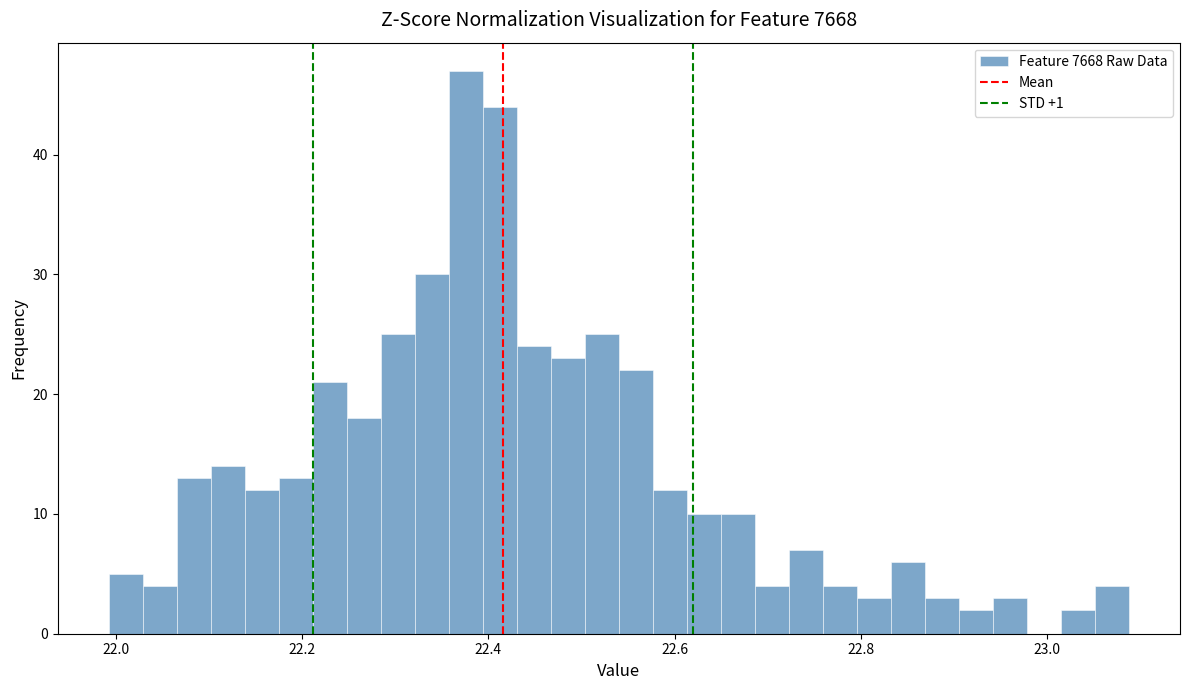

Around what value on the x-axis is the tallest bar? Give the approximate position of its centre, as read against the axis.

22.38